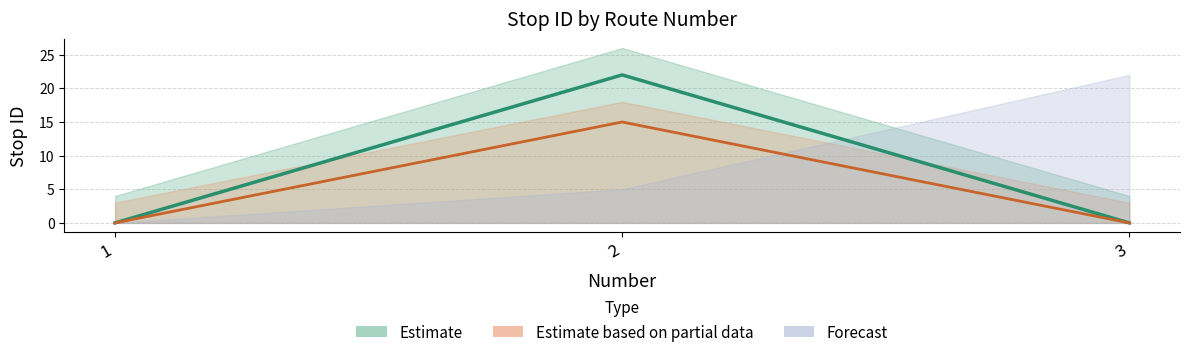

Is it true that Stop ID equals 14 at 3?

False